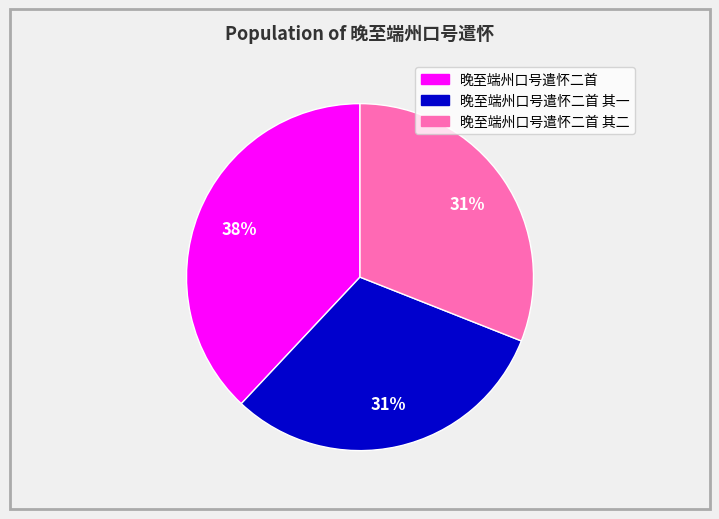

Count the number of slices in the pie.

3